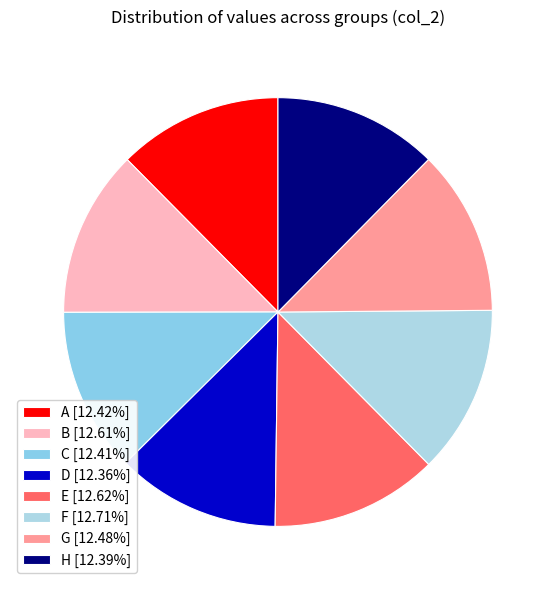

True or false: E accounts for 4% of the total.

False